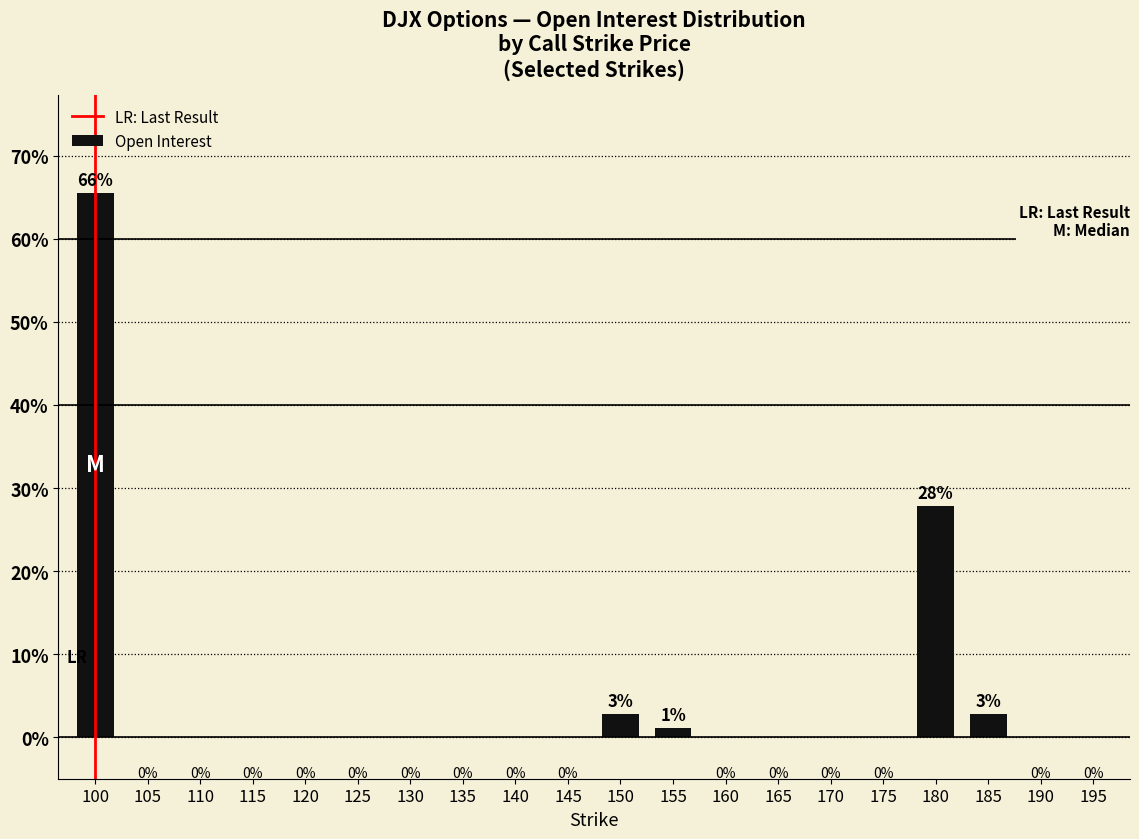

Is it true that the value at 140 is 0.0?

True